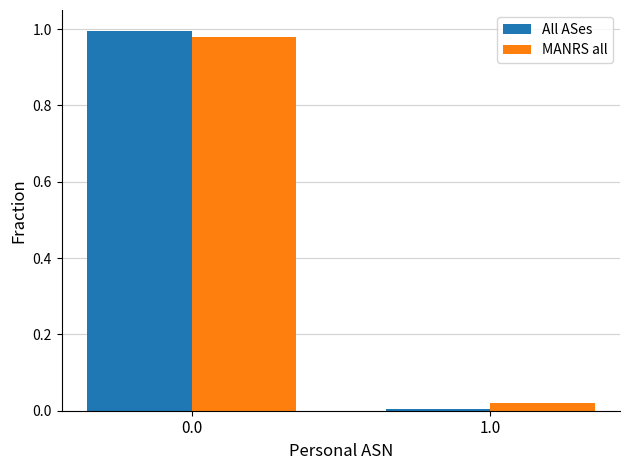

What is the average value of the MANRS all series?

0.5